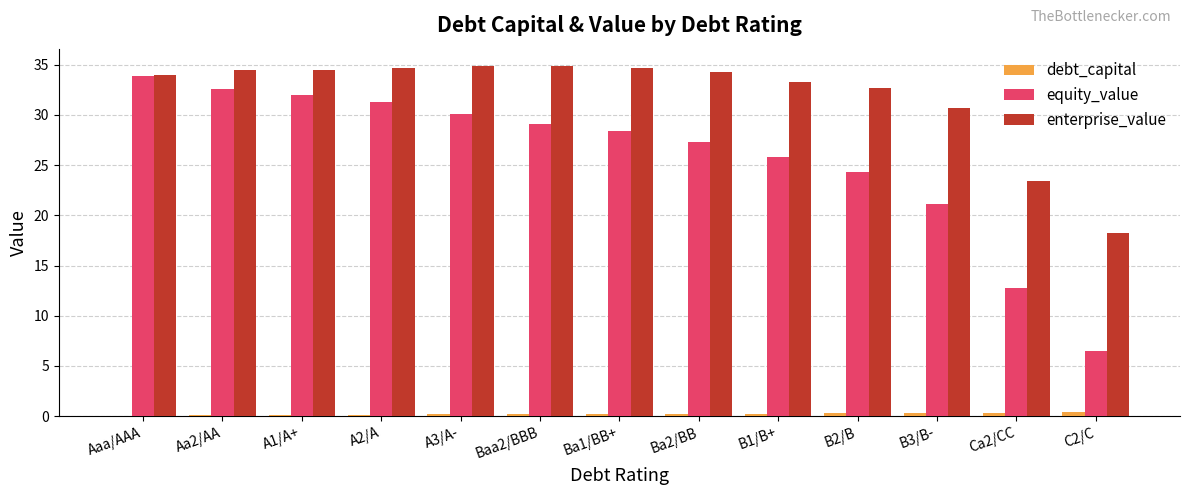

The value of equity_value at A3/A- is 30.1. True or false?

True